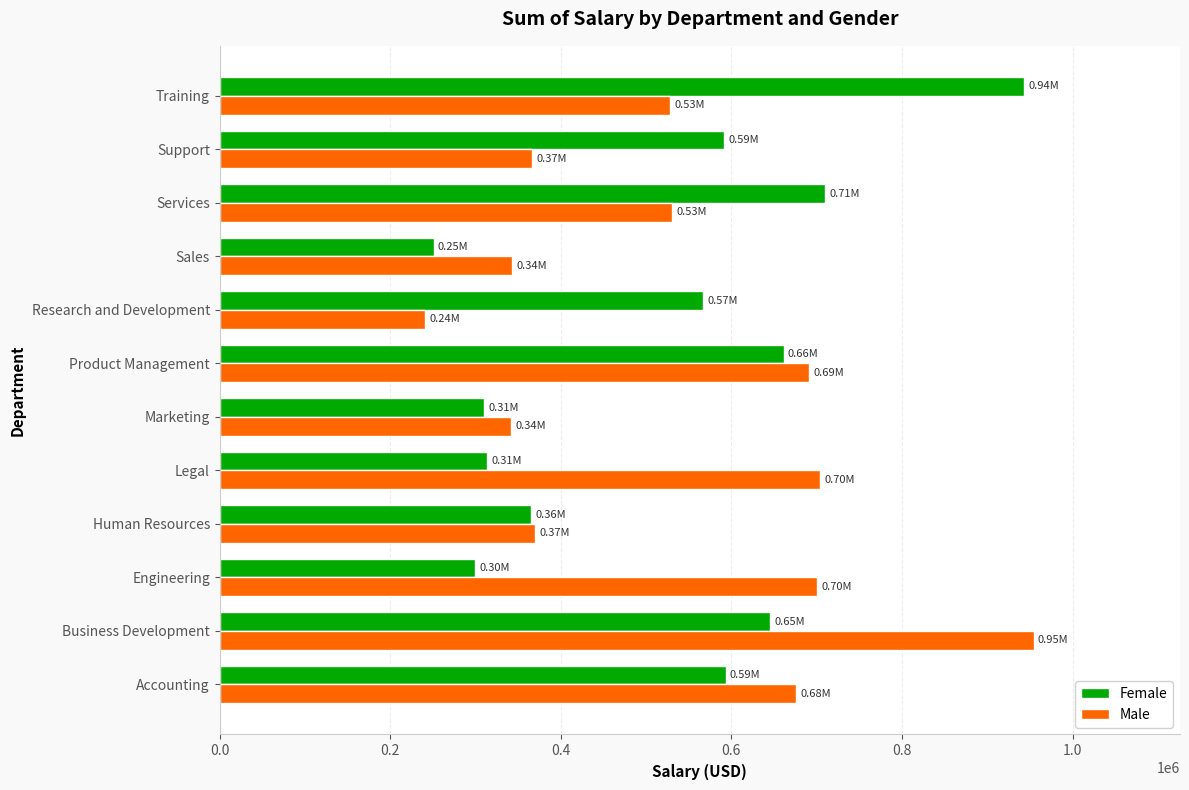

How many values in the Male series exceed 530304?

6